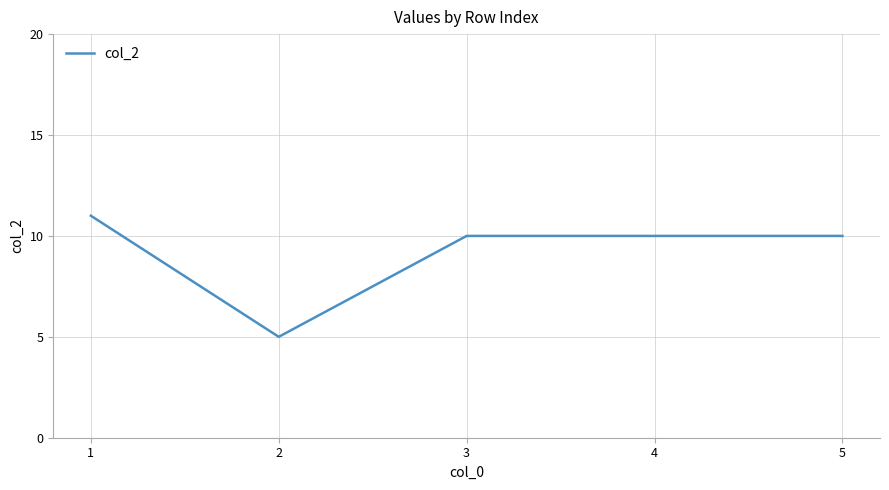

Reading right to left, what are all the values shown in this chart?

10	10	10	5	11